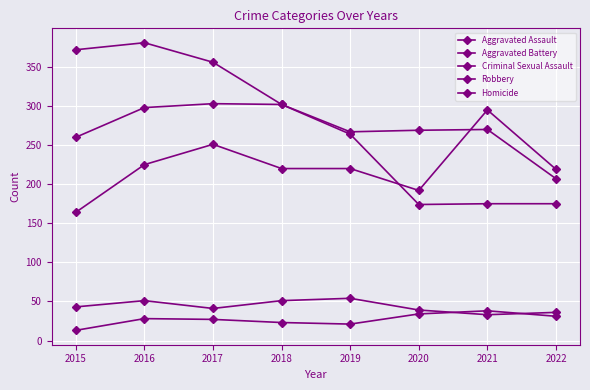

At which category does Homicide reach its first local valley?

2019